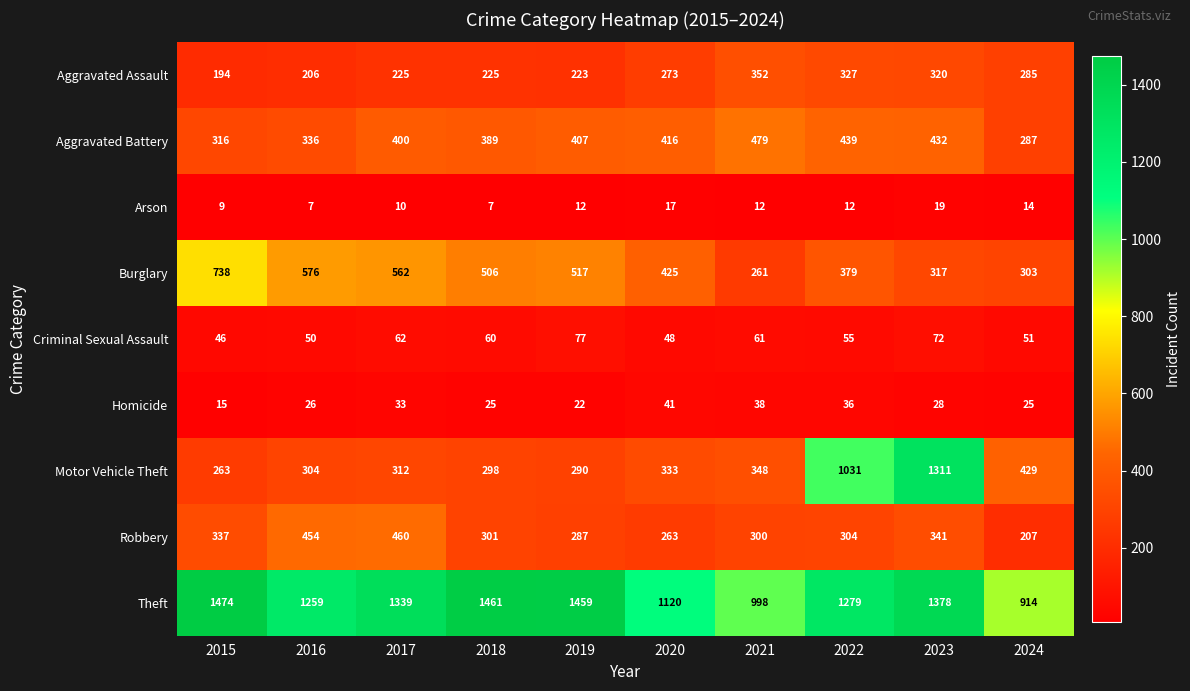

Between 2016 and 2023, which series saw the biggest shift?

Motor Vehicle Theft